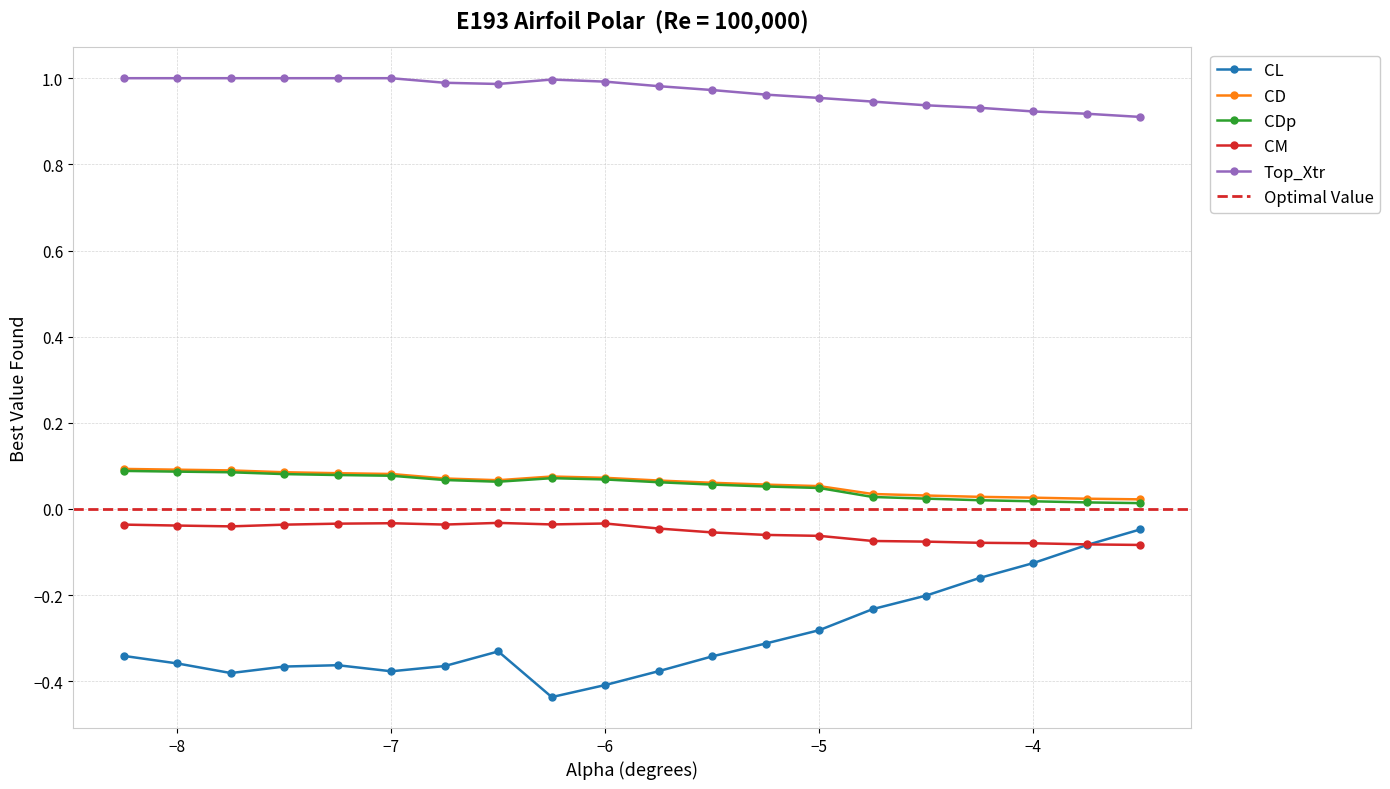

How many distinct data groups are displayed?

5